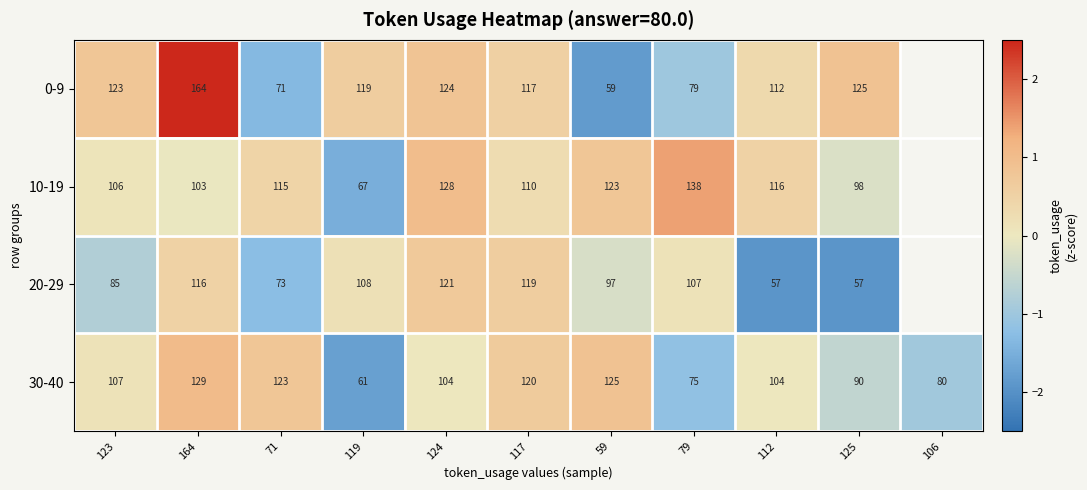

Is the value of 30-40 at 59 greater than the value of 0-9 at 79?

Yes